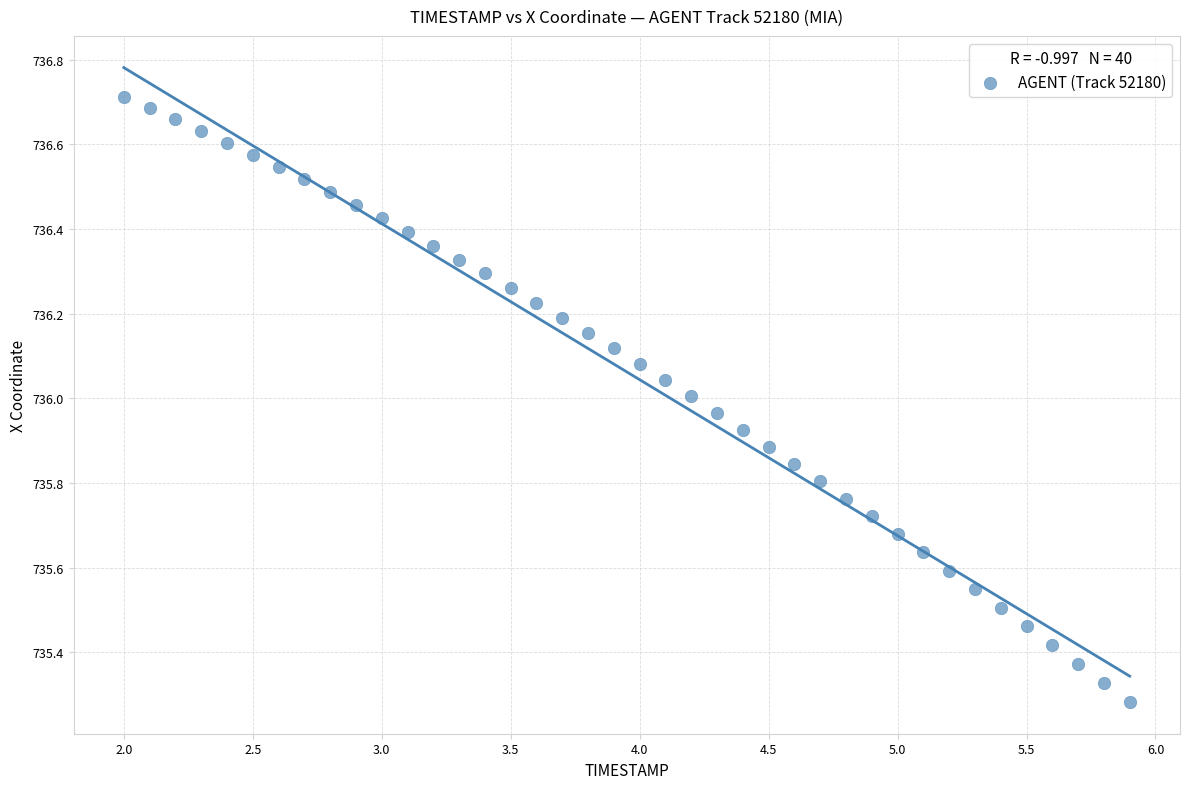

What is the range of Y values (max minus min)?

1.4